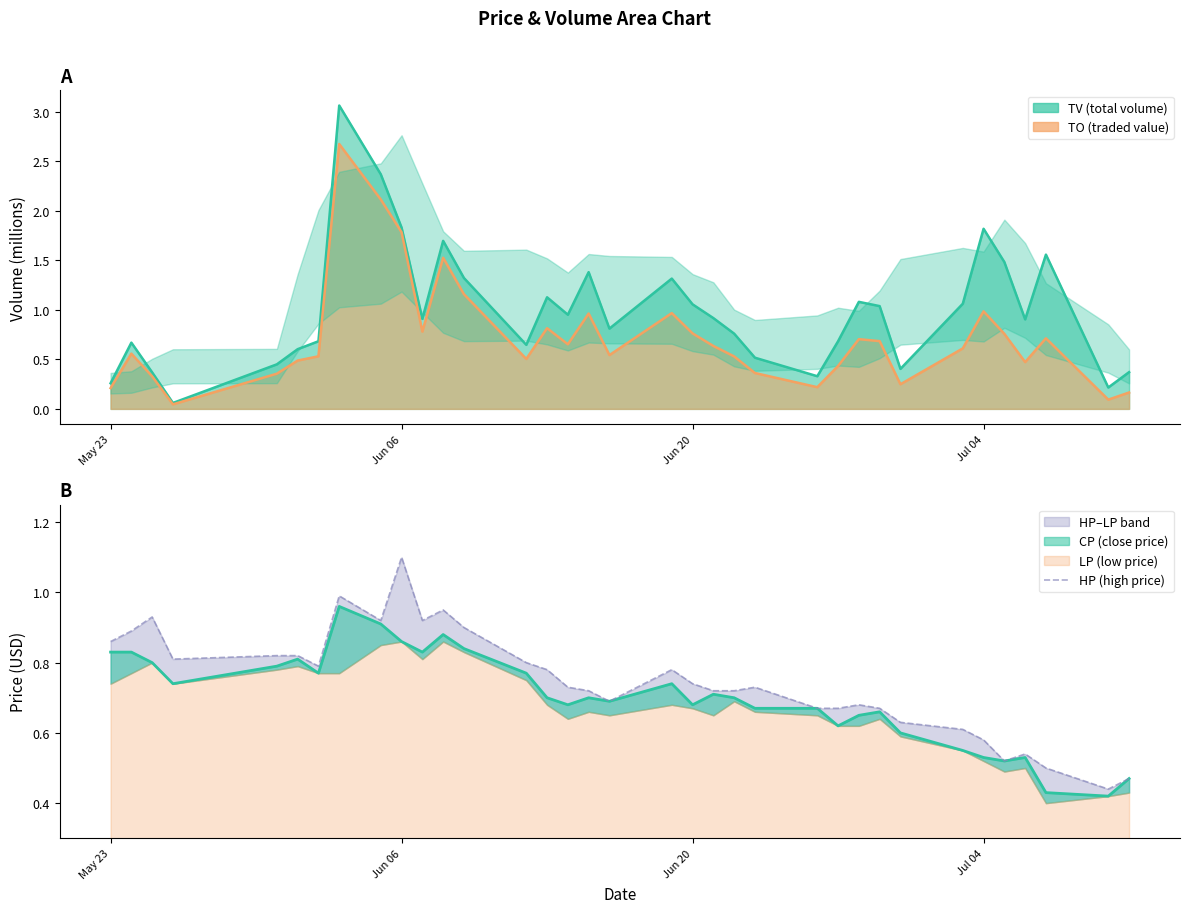

What is the sum of all values?

26.1